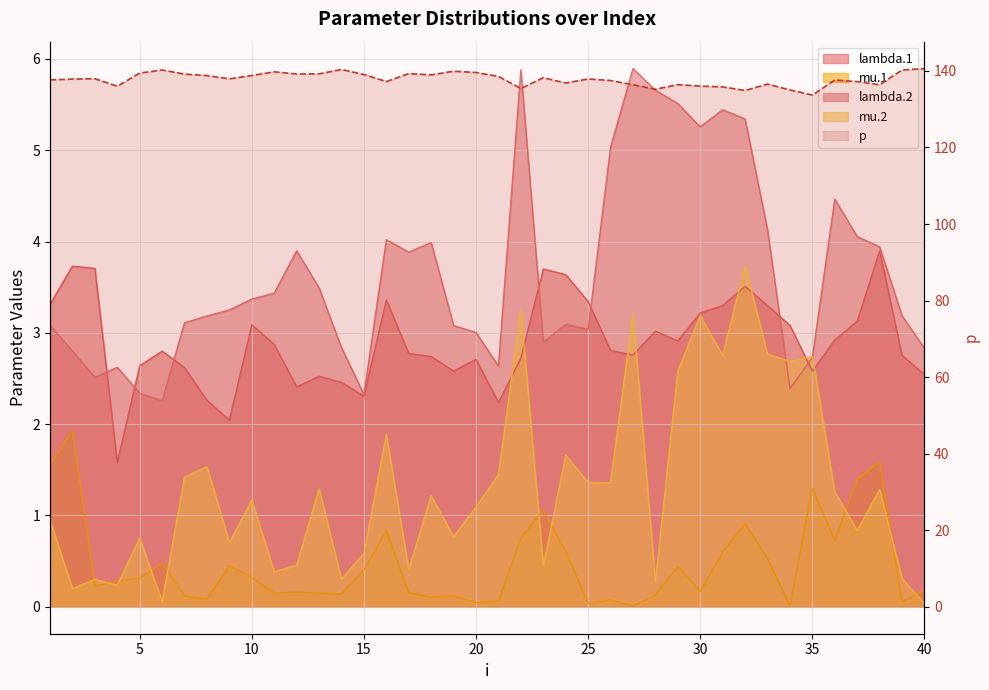

Where is the first local maximum for lambda.2?

4